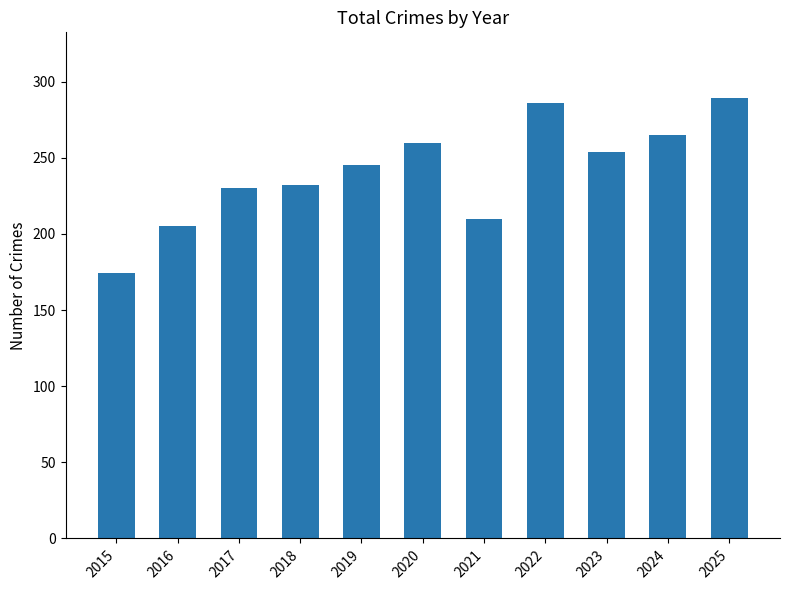

How many values are below 245?

5